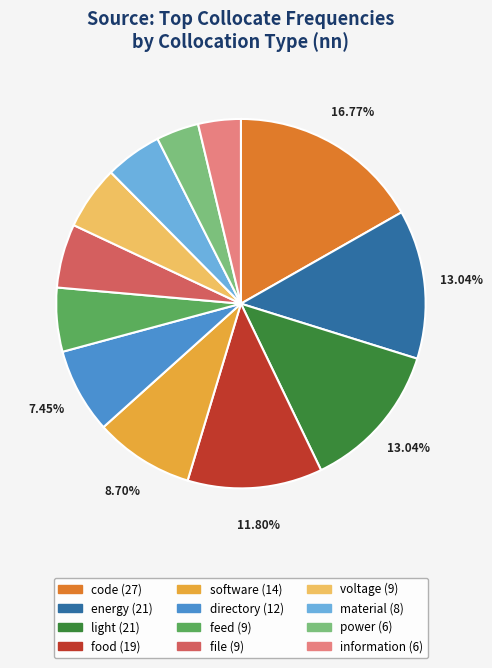

Is information the majority of the pie?

No